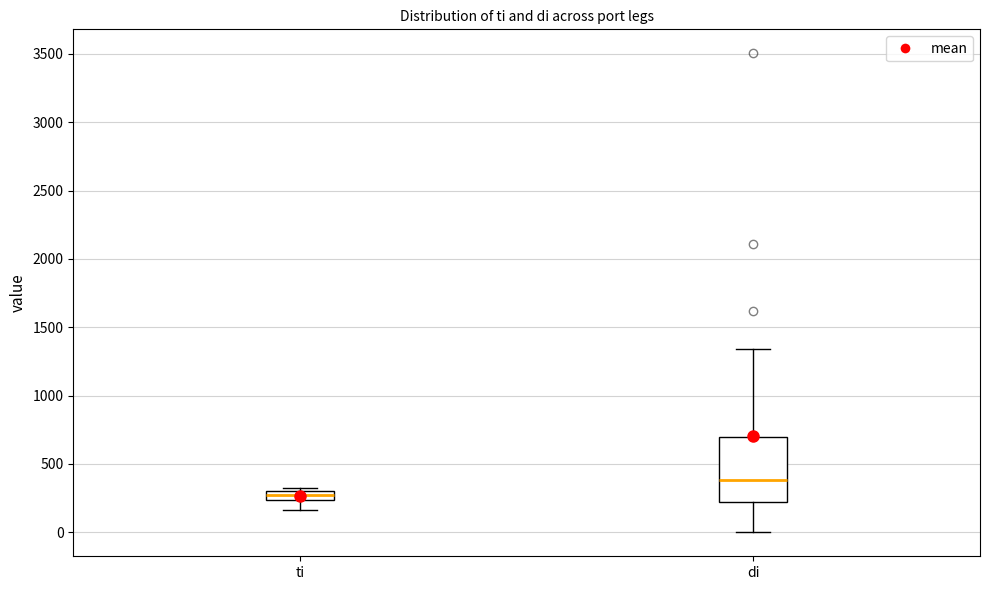

Which box is the tallest, from its lower edge to its upper edge?

di